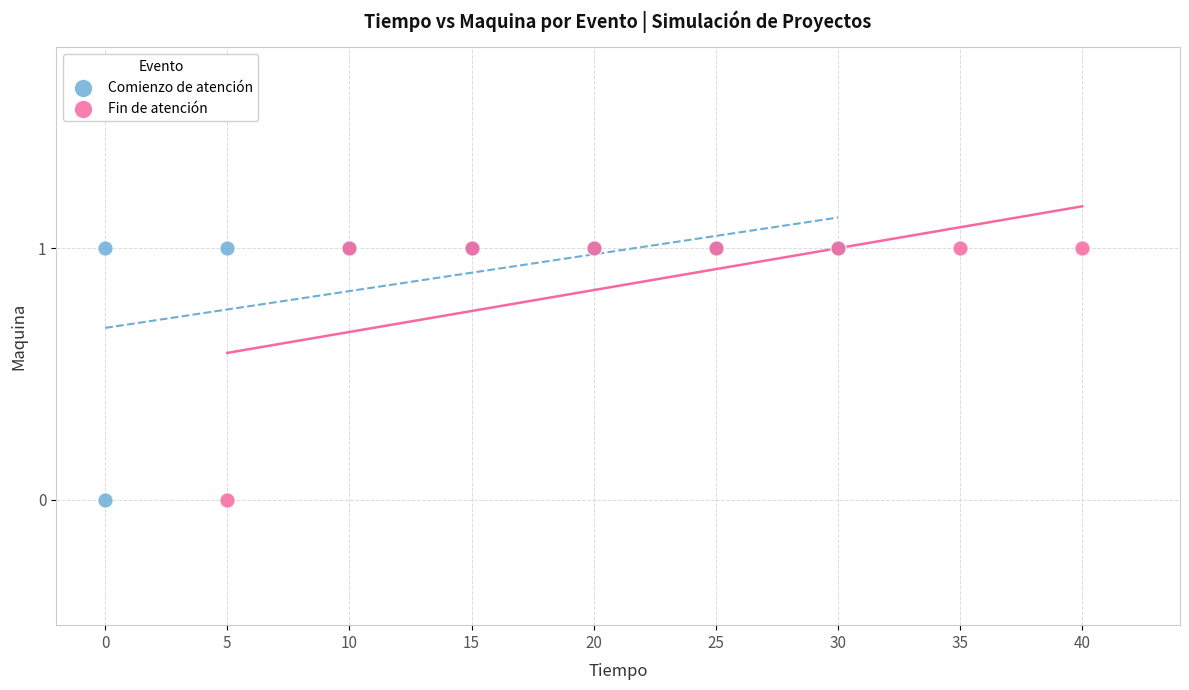

What are all the series names shown in the legend?

Comienzo de atención, Fin de atención